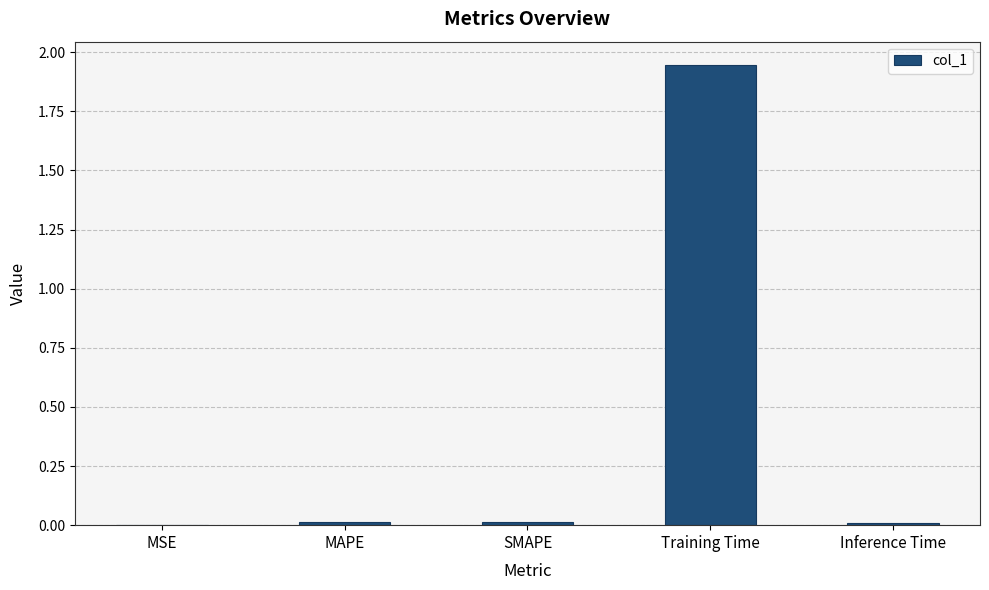

True or false: the data shows 0.0 at Inference Time.

True